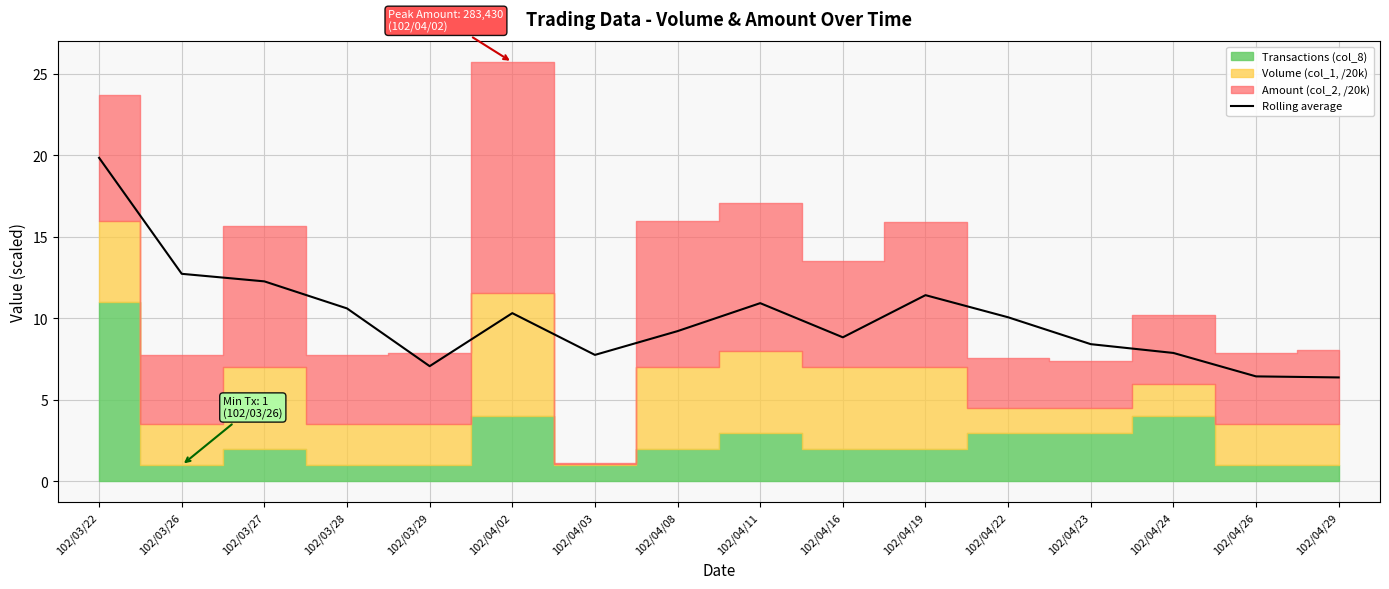

What value does the data have at 102/04/19?

11.4